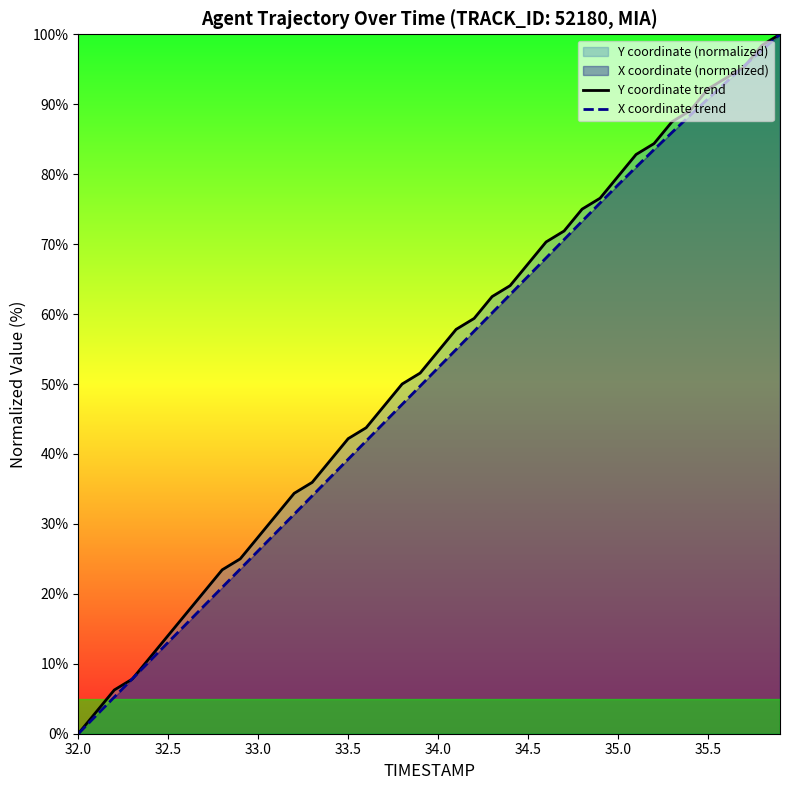

At which label does X coordinate trend reach its minimum?

32.0